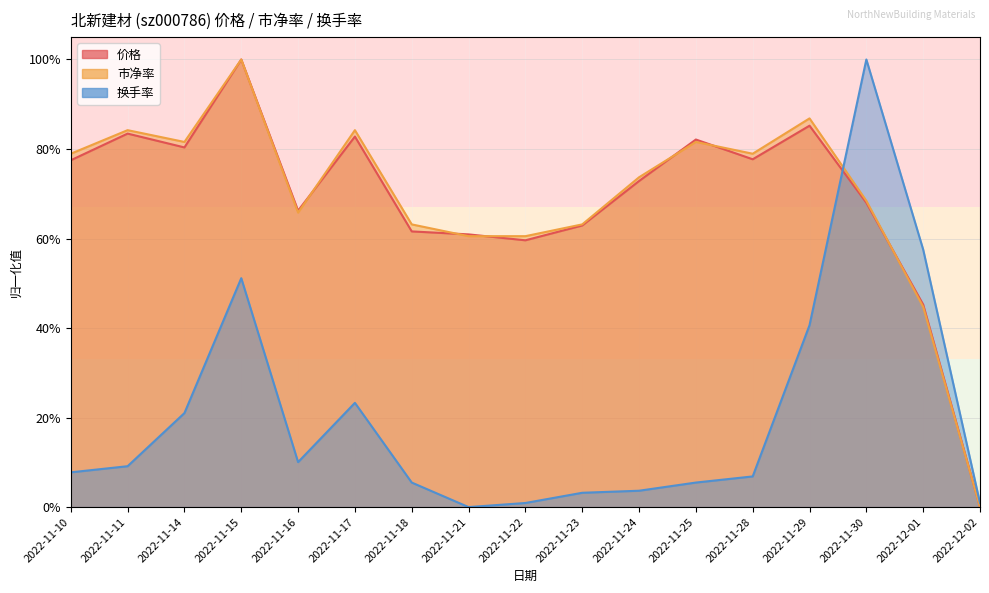

How many lines are shown in the chart?

3